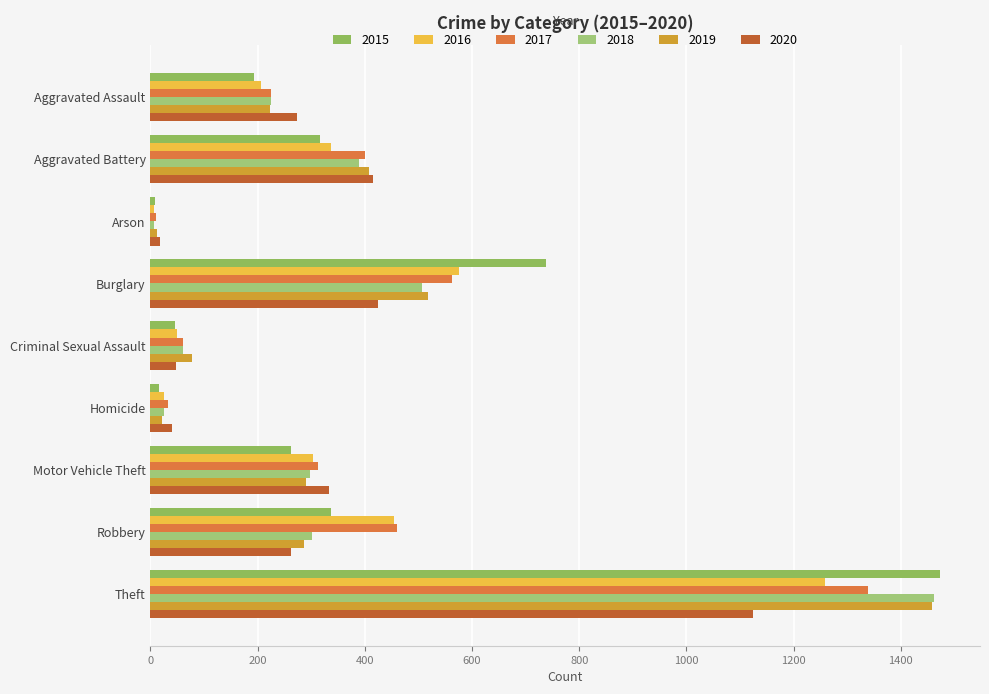

What is the total value across all series at Theft?

8117